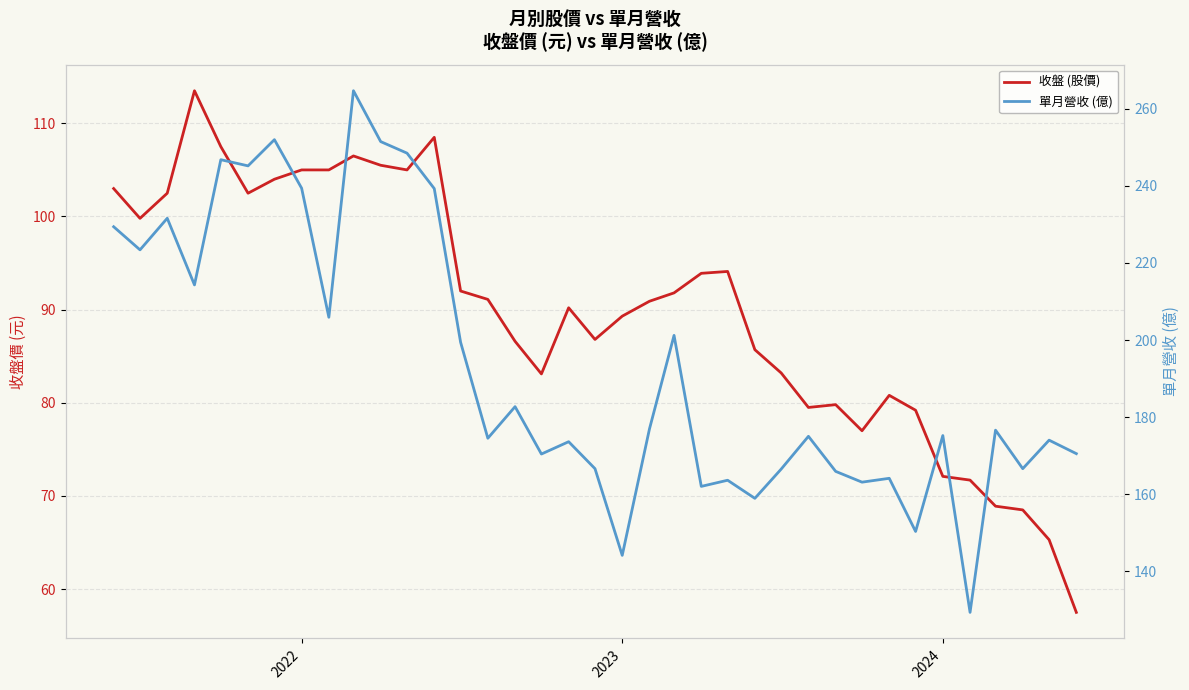

How many series are shown in this chart?

2